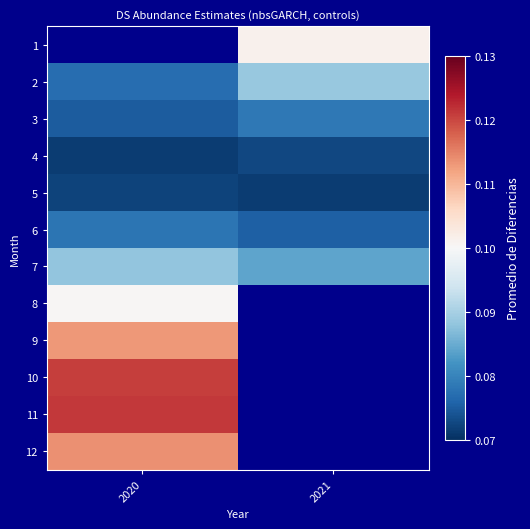

What is the maximum value for 2?

0.1